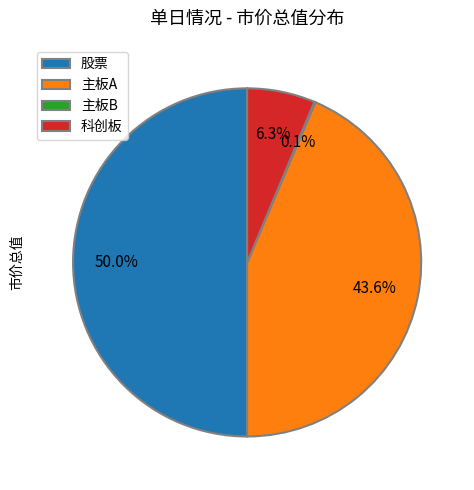

What portion of the pie excludes 股票?

50.0%